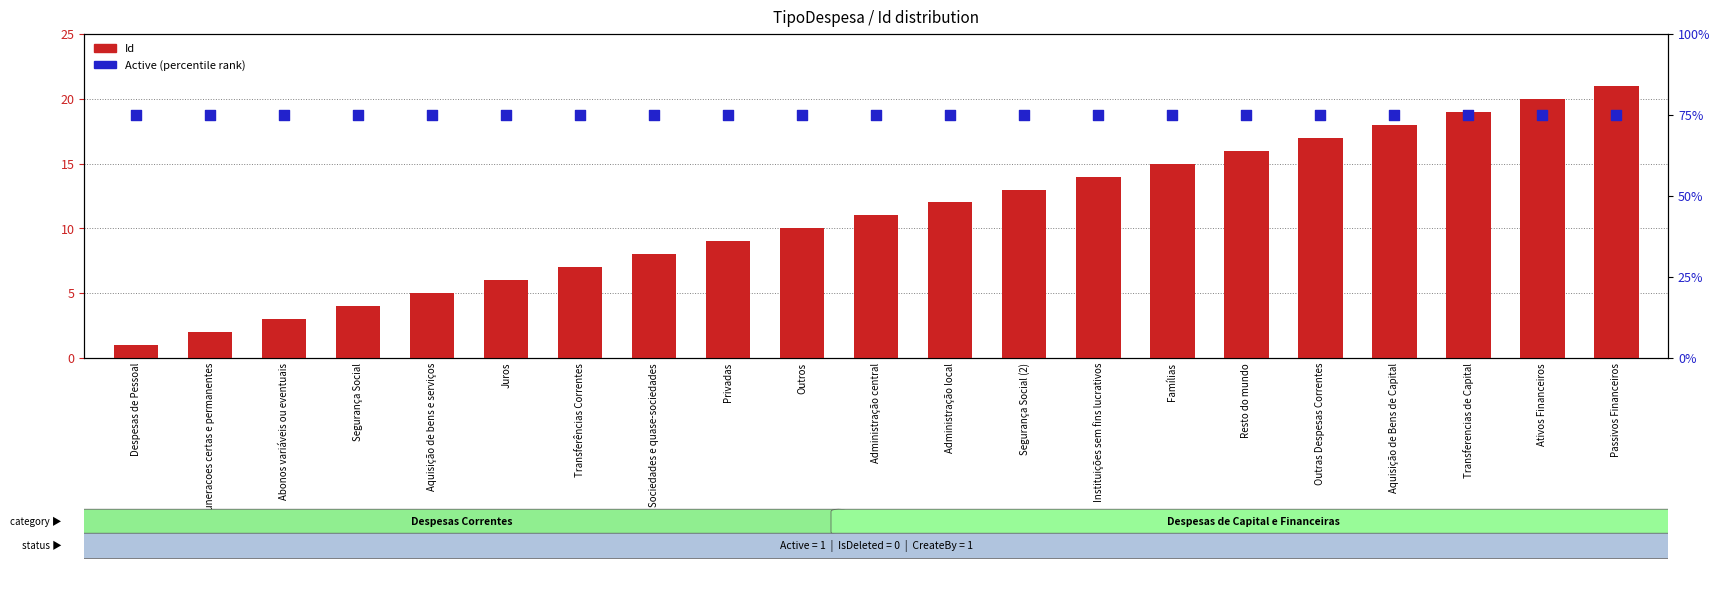

What is the total value across all series at Segurança Social?

79